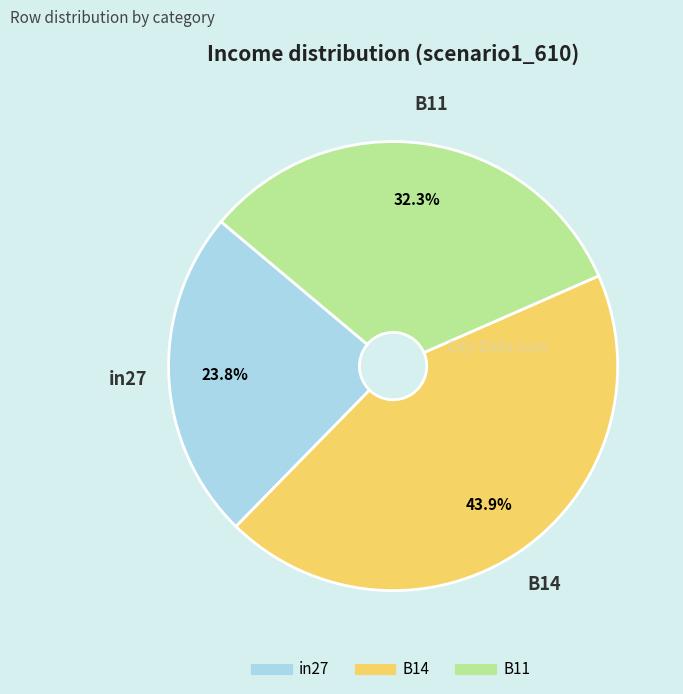

Is there a majority slice in this chart?

No